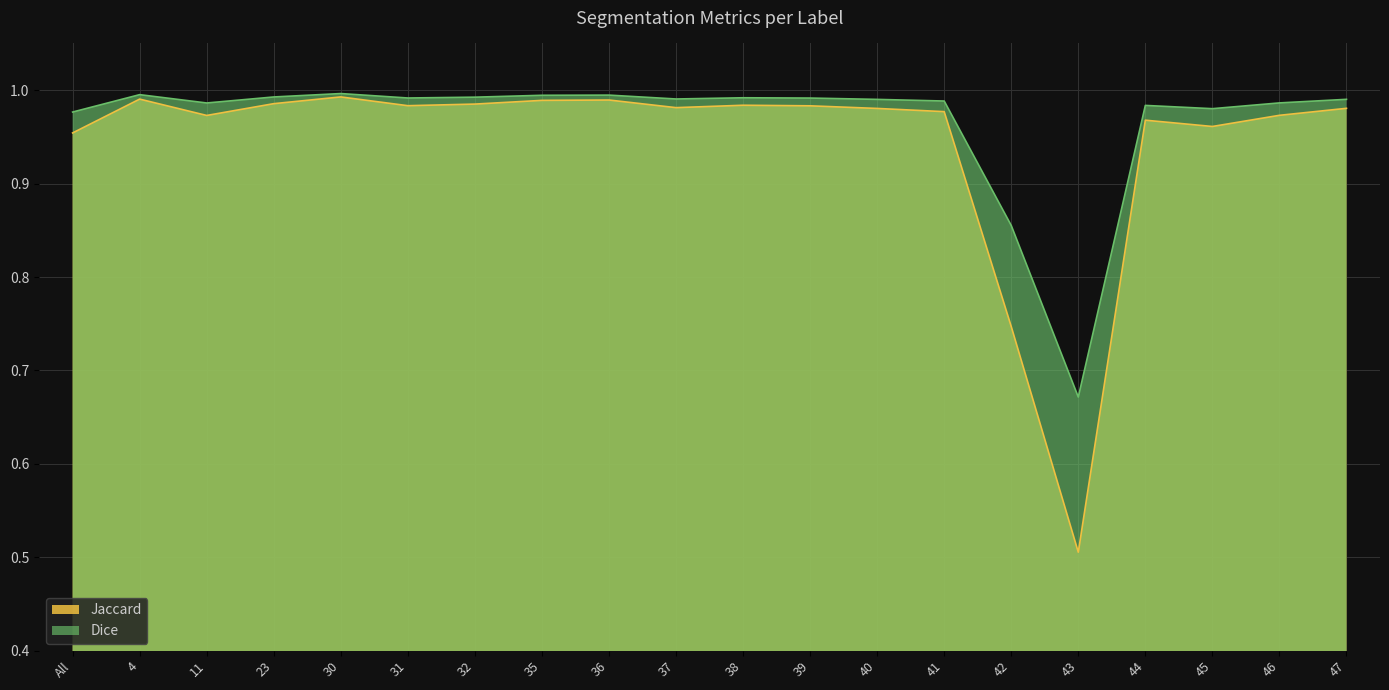

Where is Jaccard nearest to the value 0?

43